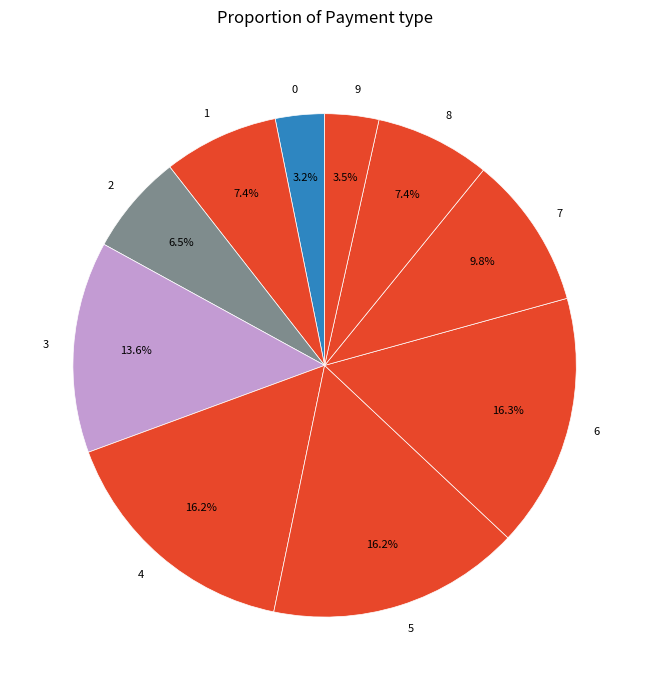

Does any single category account for the majority?

No